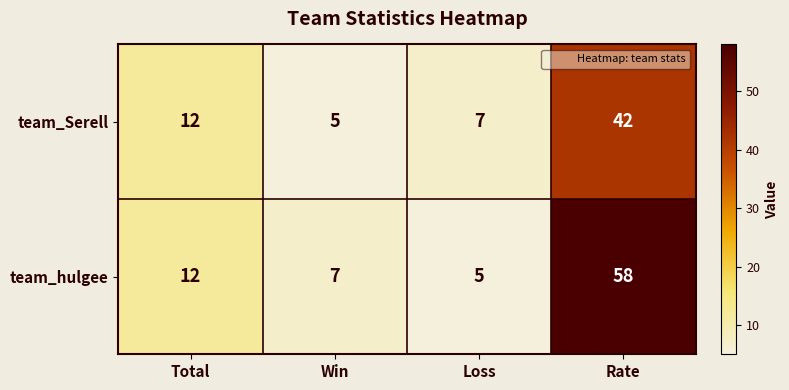

Read the team_Serell value at Total.

12